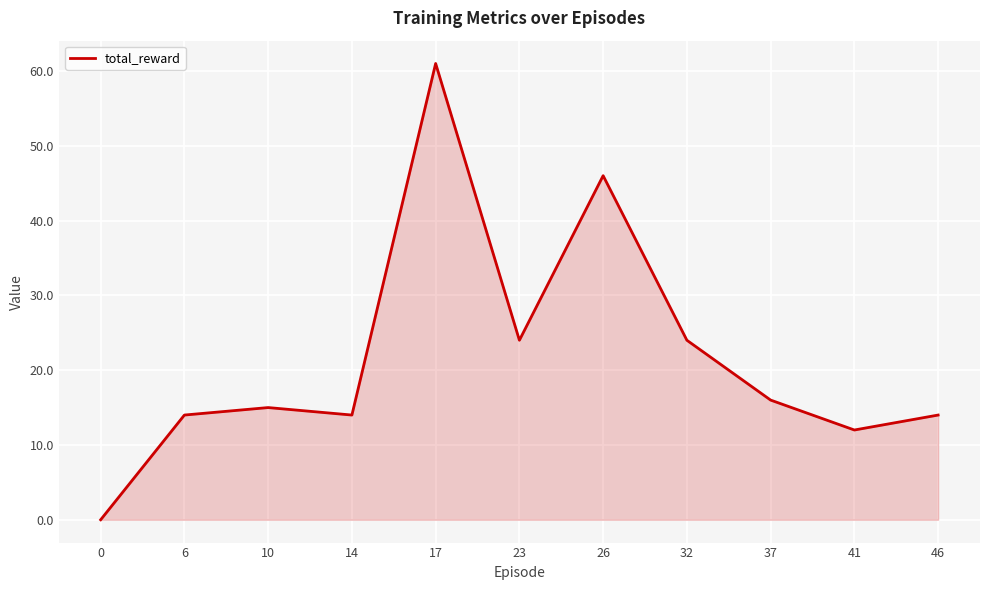

Reading left to right, extract all data points from this chart.

0	14	15	14	61	24	46	24	16	12	14